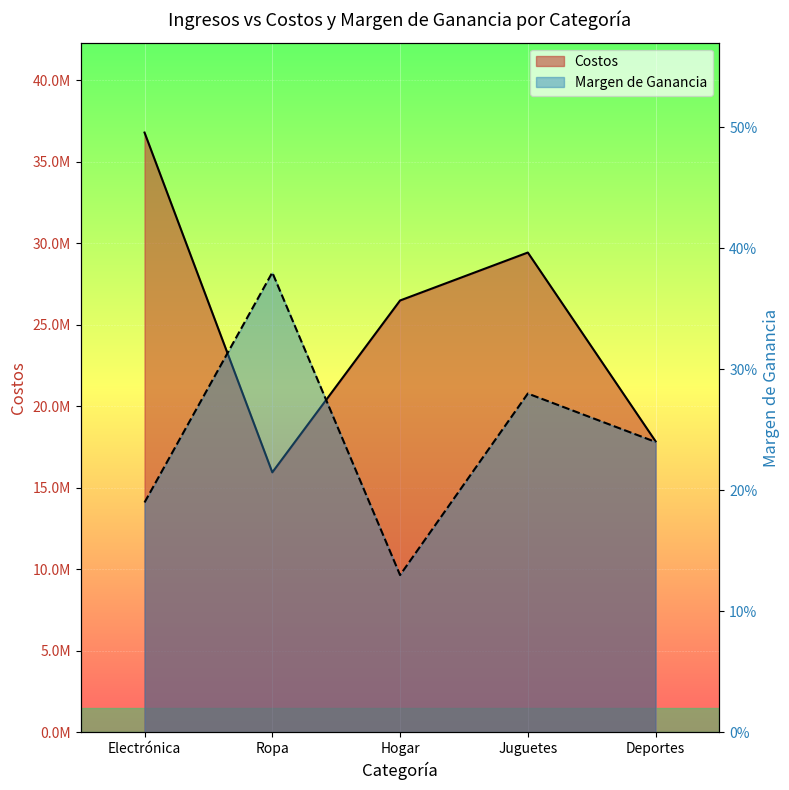

What is the difference between the highest and lowest values at Electrónica?

36794913.4